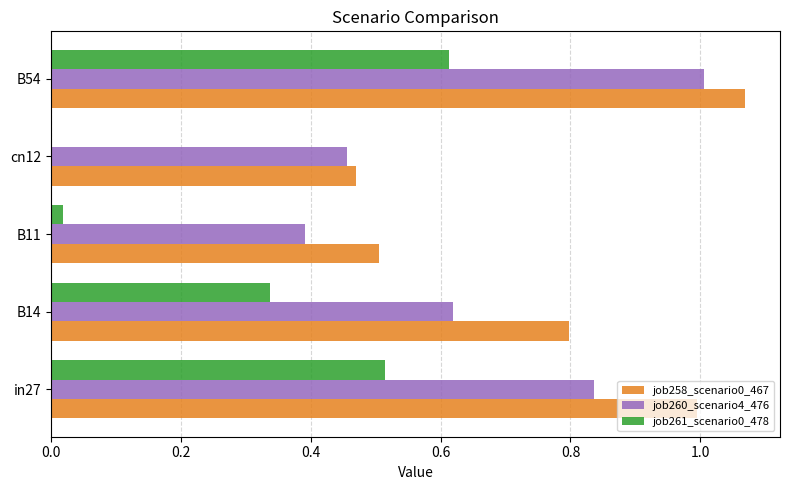

Is it true that job258_scenario0_467 equals 1.4 at B54?

False